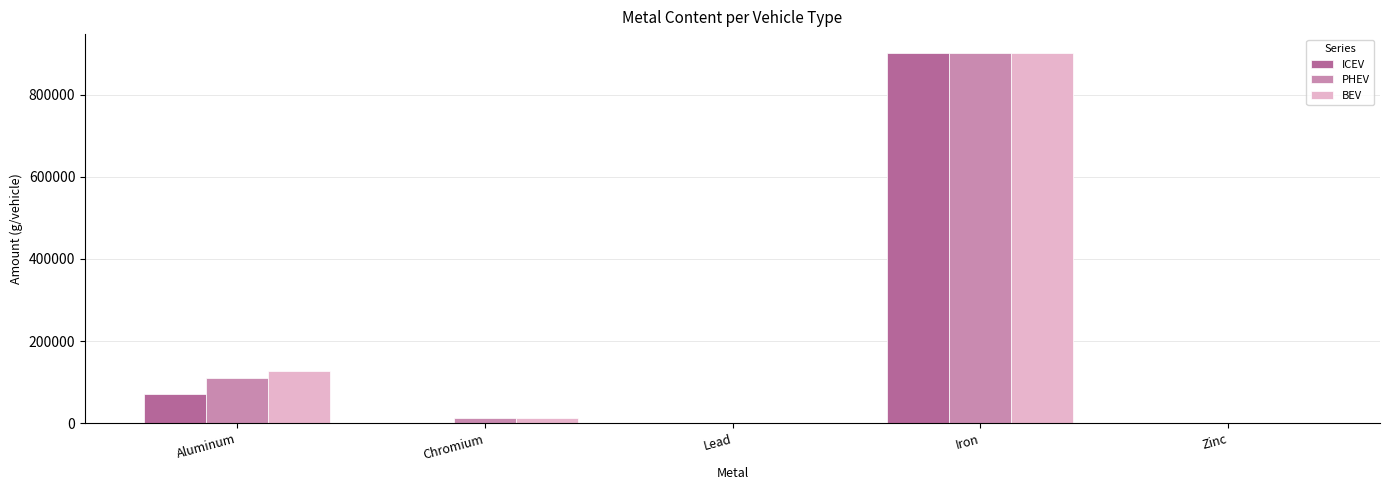

The ICEV series shows 902171.3 at Iron. True or false?

True